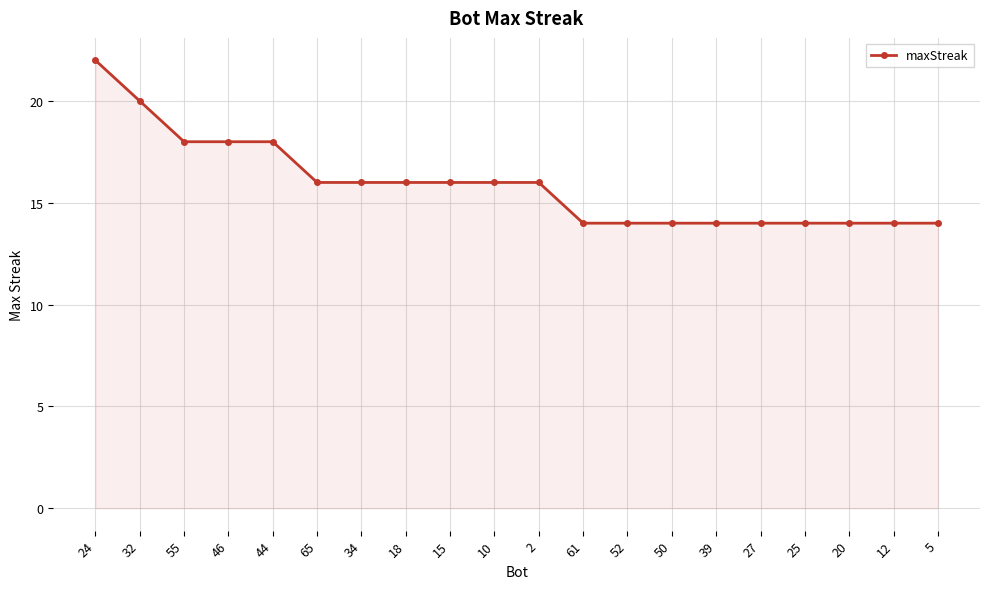

What is the label of the 4th point from the left?

46